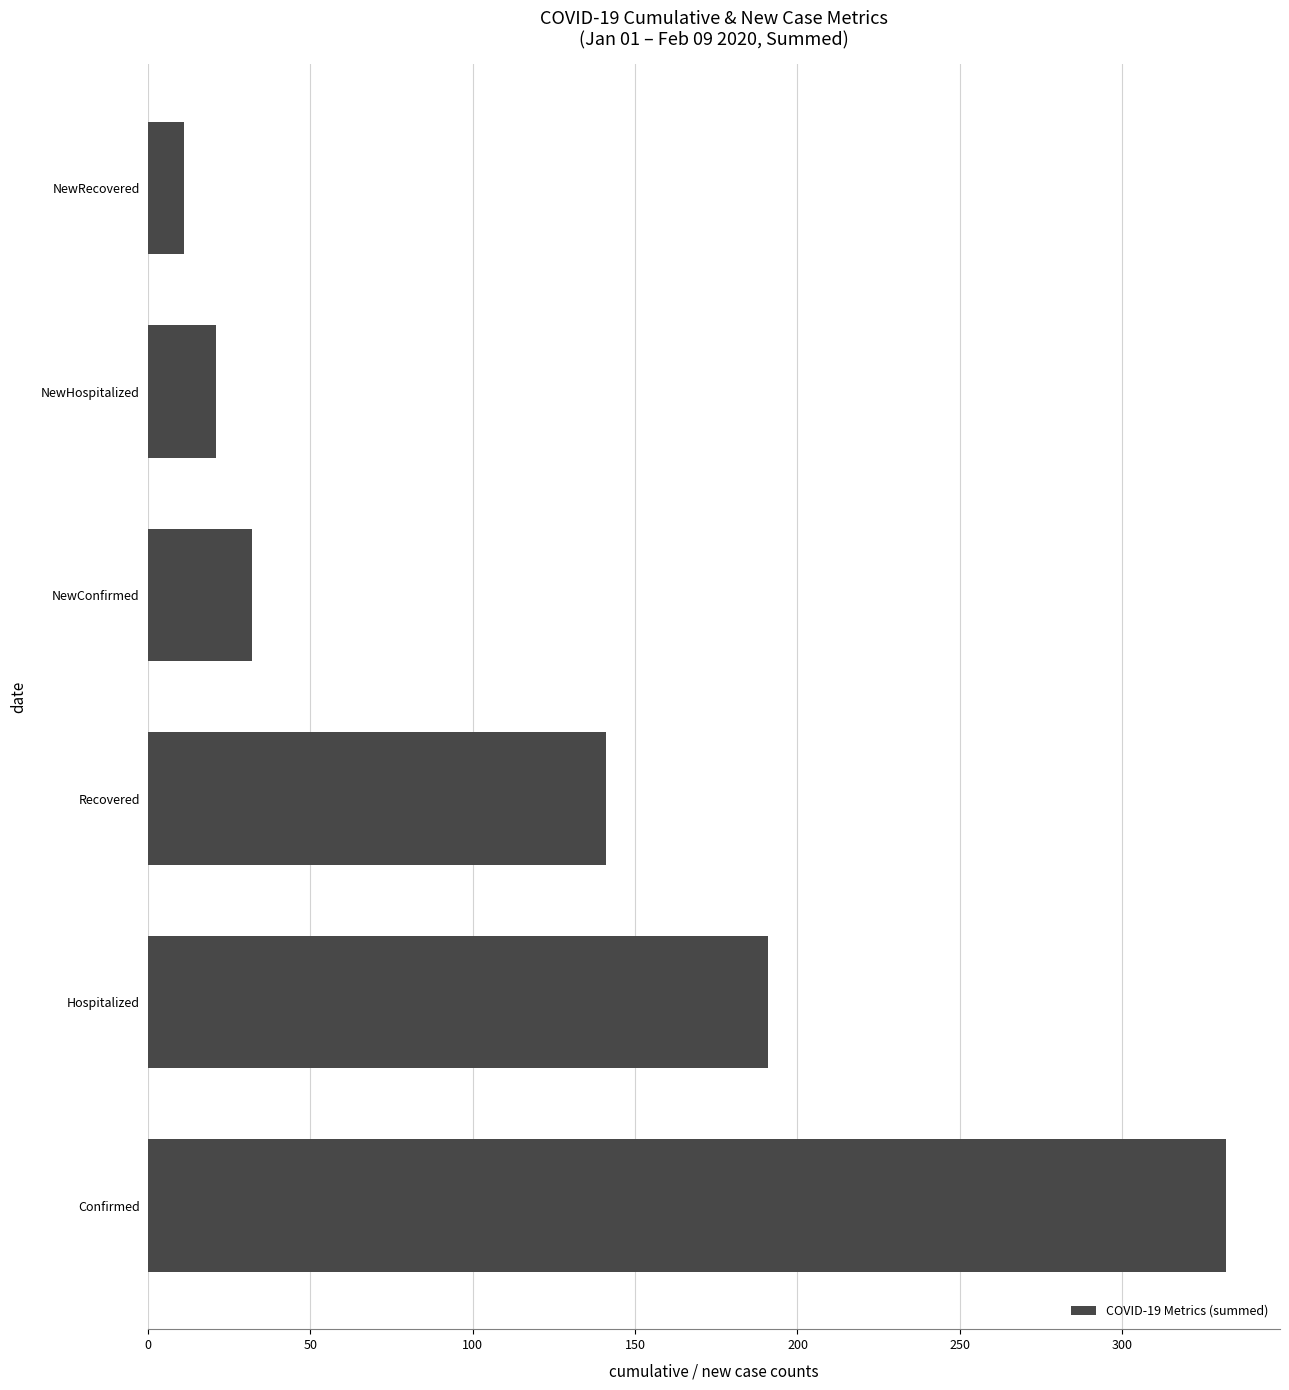

What is the difference between the second highest and minimum values?

180